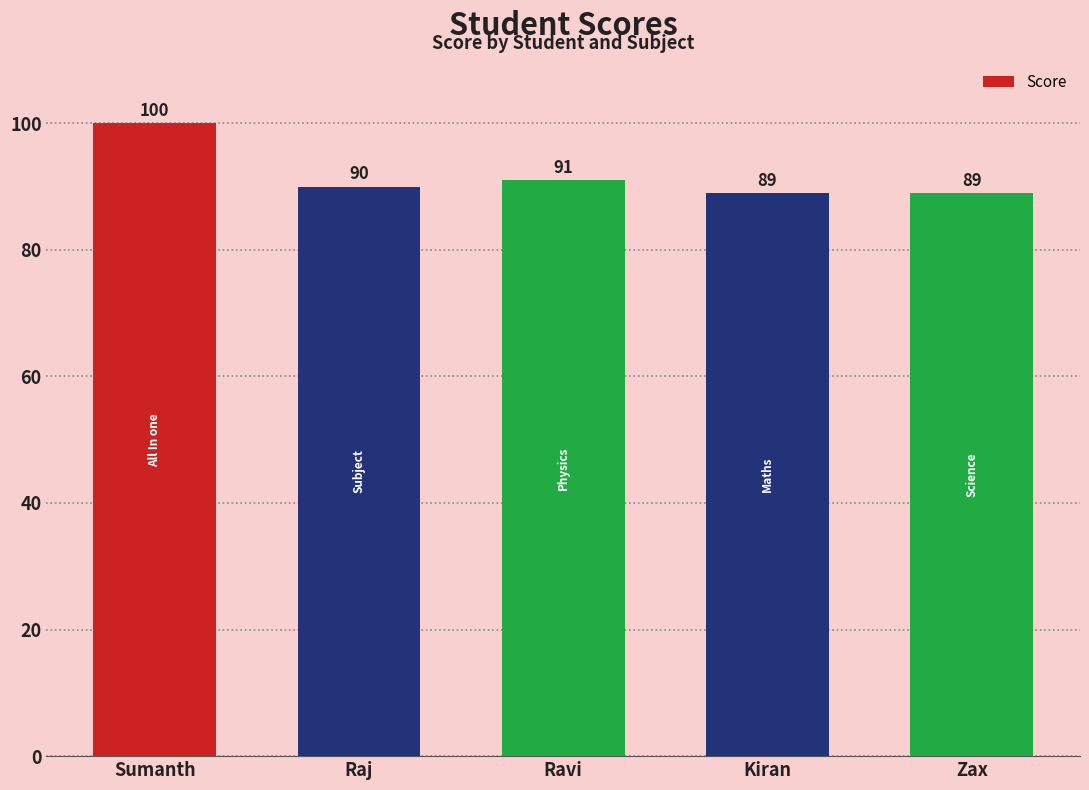

Reading left to right, transcribe all the data shown in this chart.

Sumanth=100	Raj=90	Ravi=91	Kiran=89	Zax=89